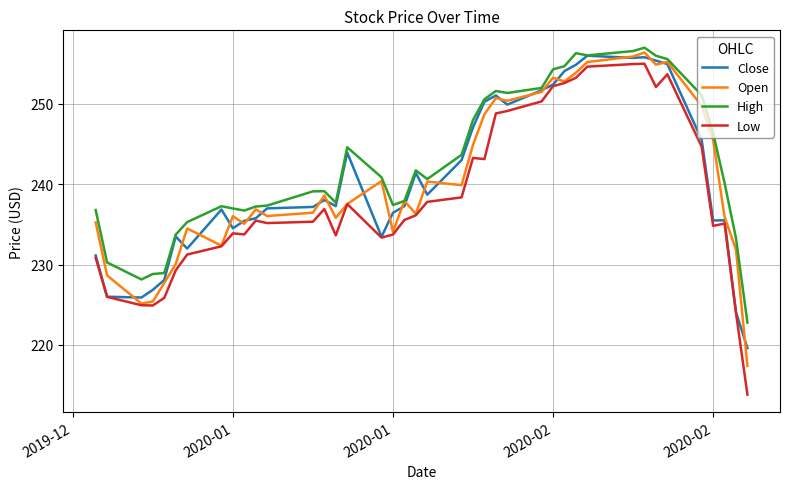

Which series has the widest spread of values?

Low